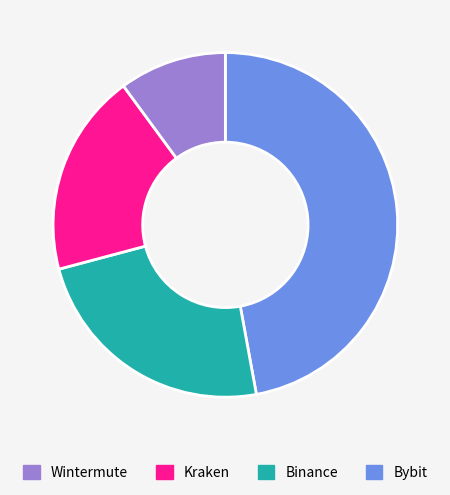

Does any single category account for the majority?

No